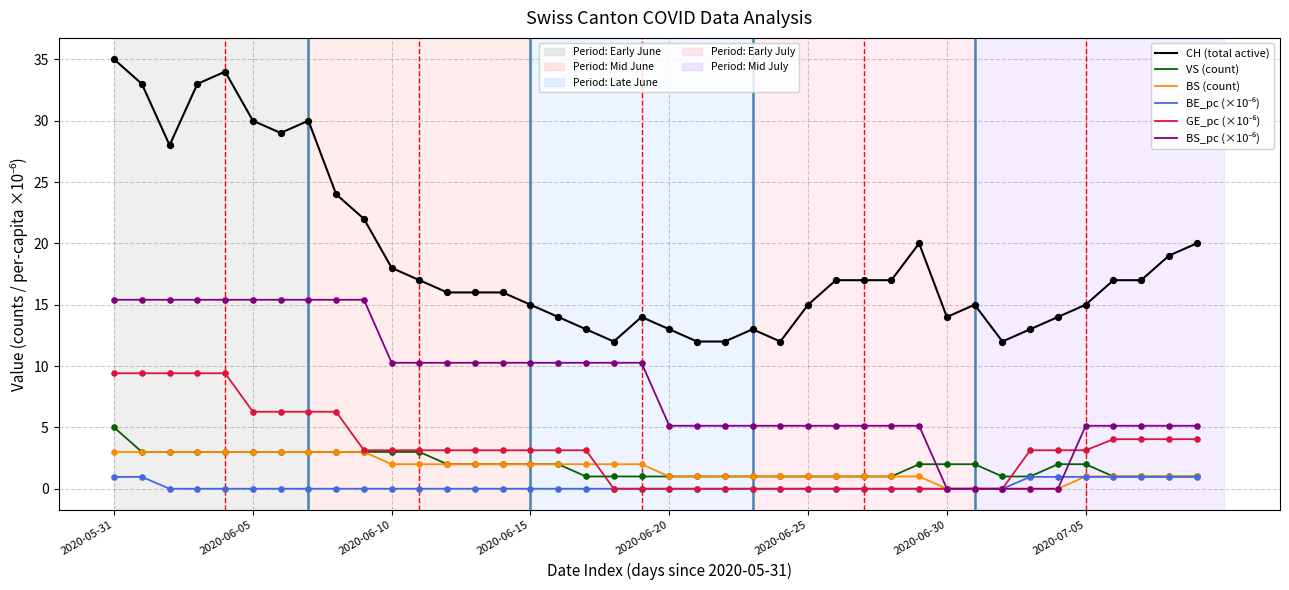

What is the maximum value shown in the chart?

35.0